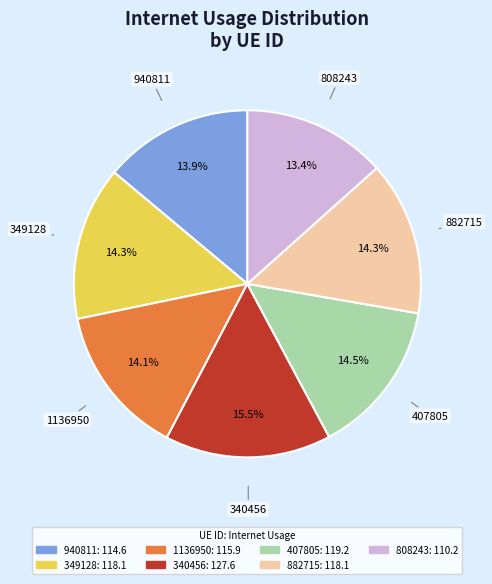

Is there any slice that represents more than half of the pie?

No